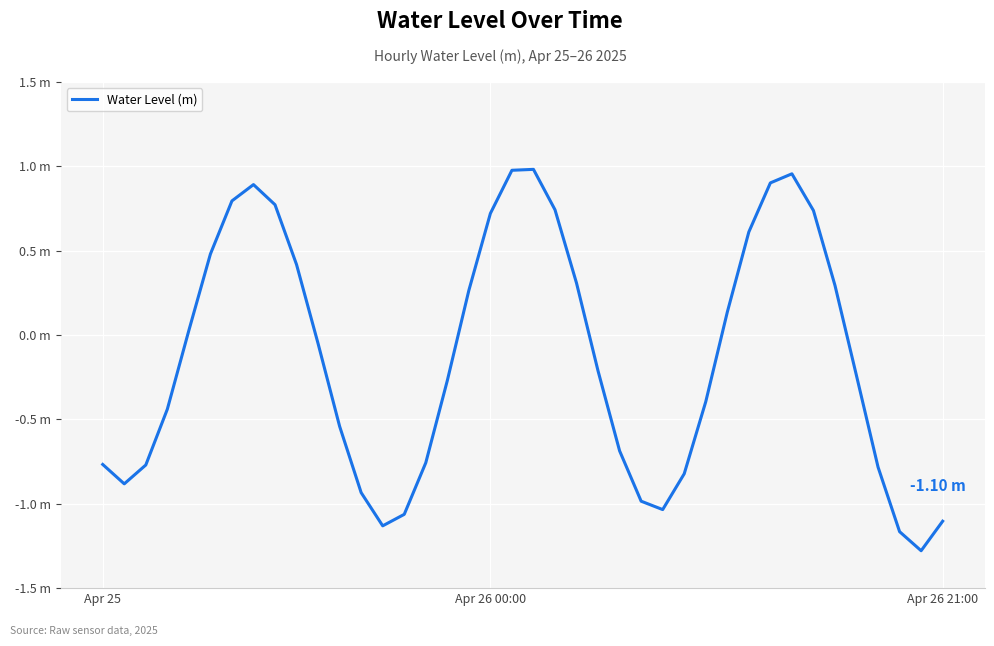

List the labels in order of value, largest first.

20, 19, 32, 31, 7, 6, 8, 21, 33, 18, 30, 5, 9, 22, 34, 17, 29, 4, 10, 23, 35, 16, 28, 3, 11, 24, 15, Apr 25, Apr 26 21:00, 36, 27, Apr 26 00:00, 12, 25, 26, 14, 39, 13, 37, 38